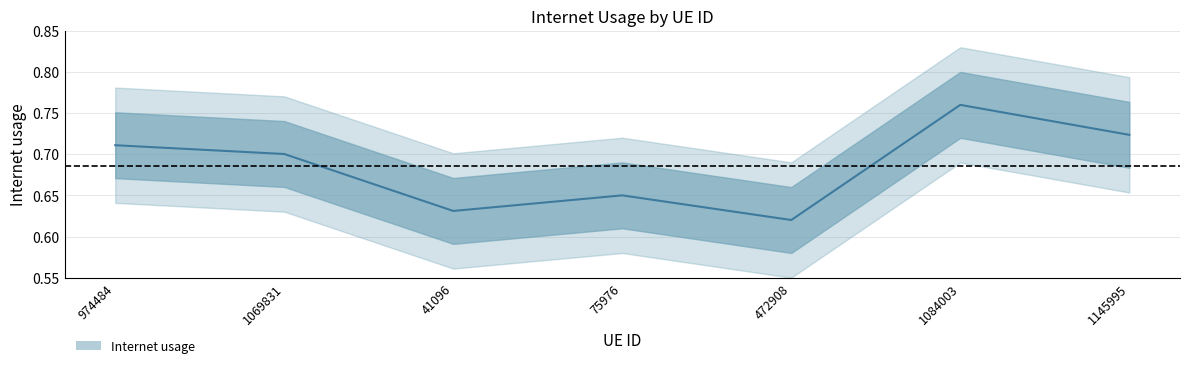

What is the smallest value displayed?

0.6